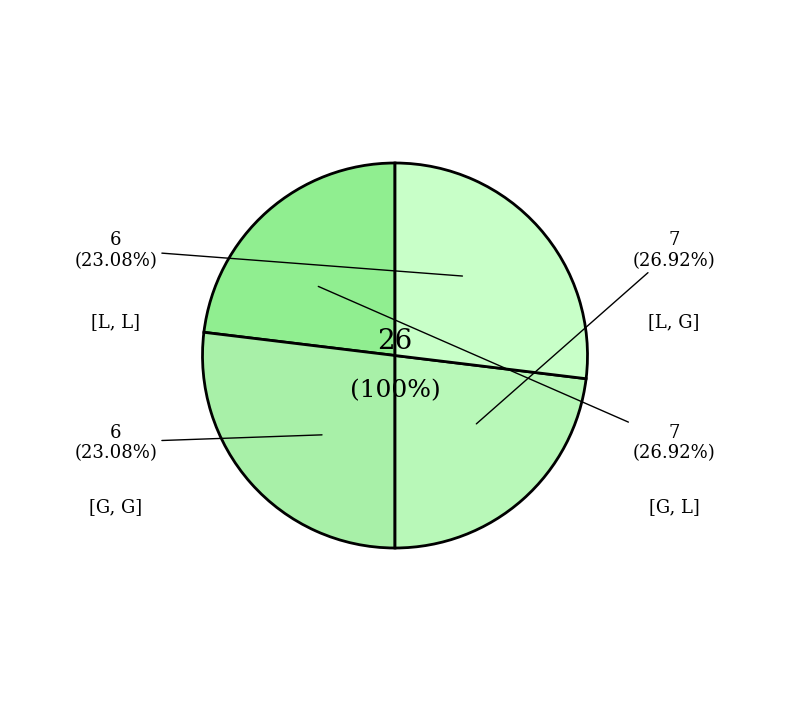

Is there any slice that represents more than half of the pie?

No